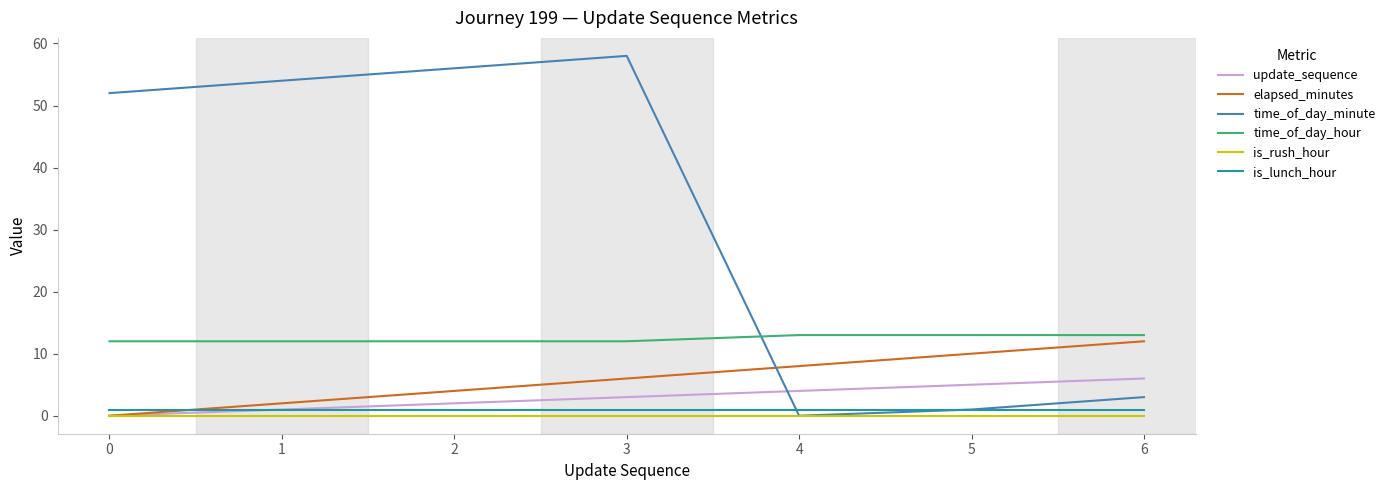

What is the sum of all time_of_day_hour values?

87